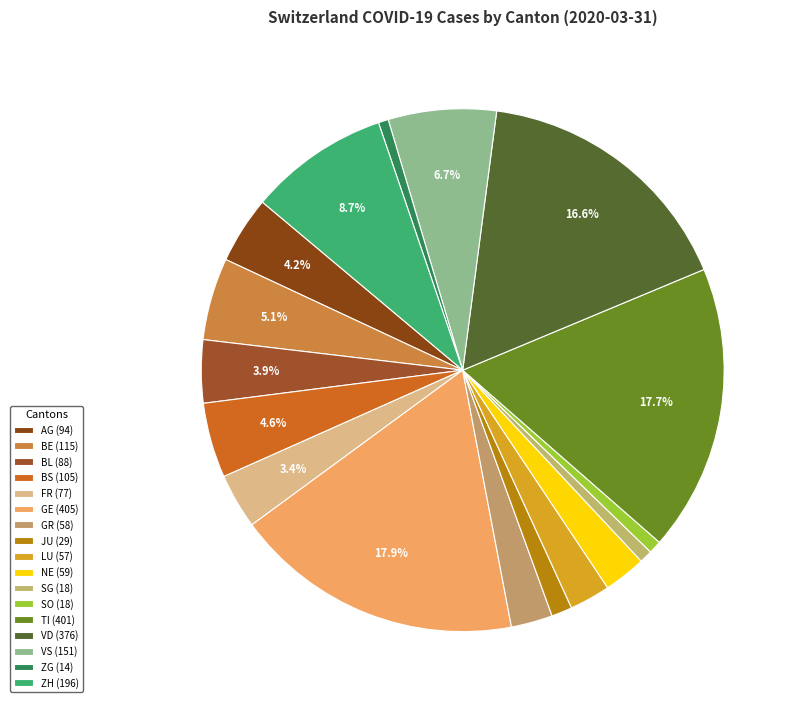

Is there any slice that represents more than half of the pie?

No